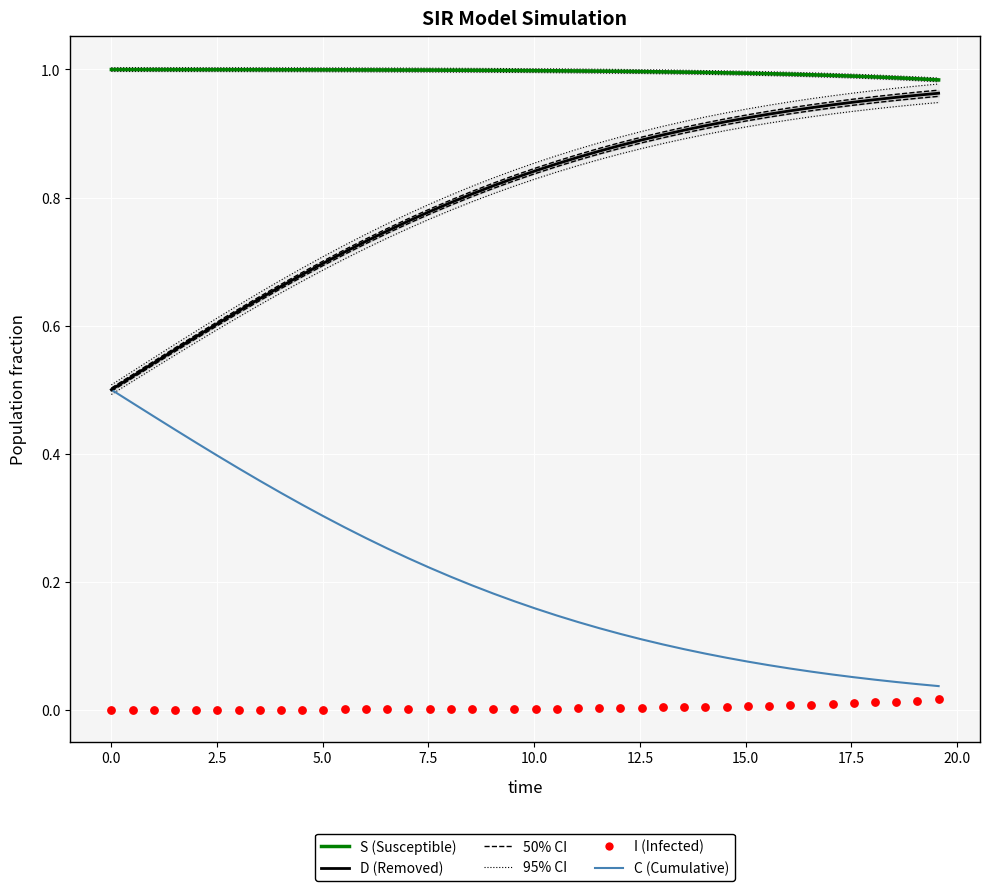

Which series has the largest total across all categories?

S (Susceptible)